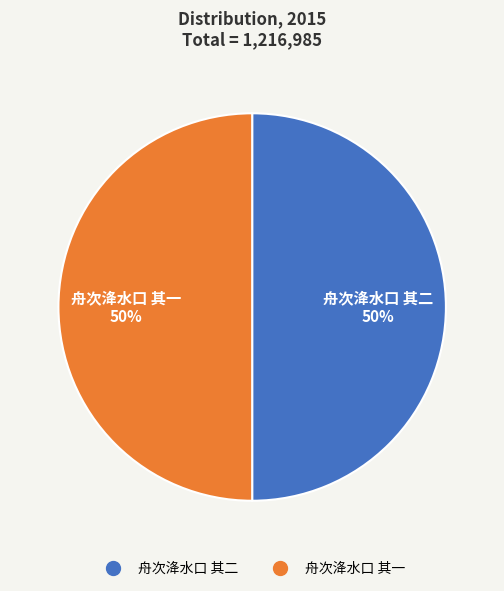

Approximately how many times larger is the value at 舟次洚水口 其一 compared to 舟次洚水口 其二?

1.0